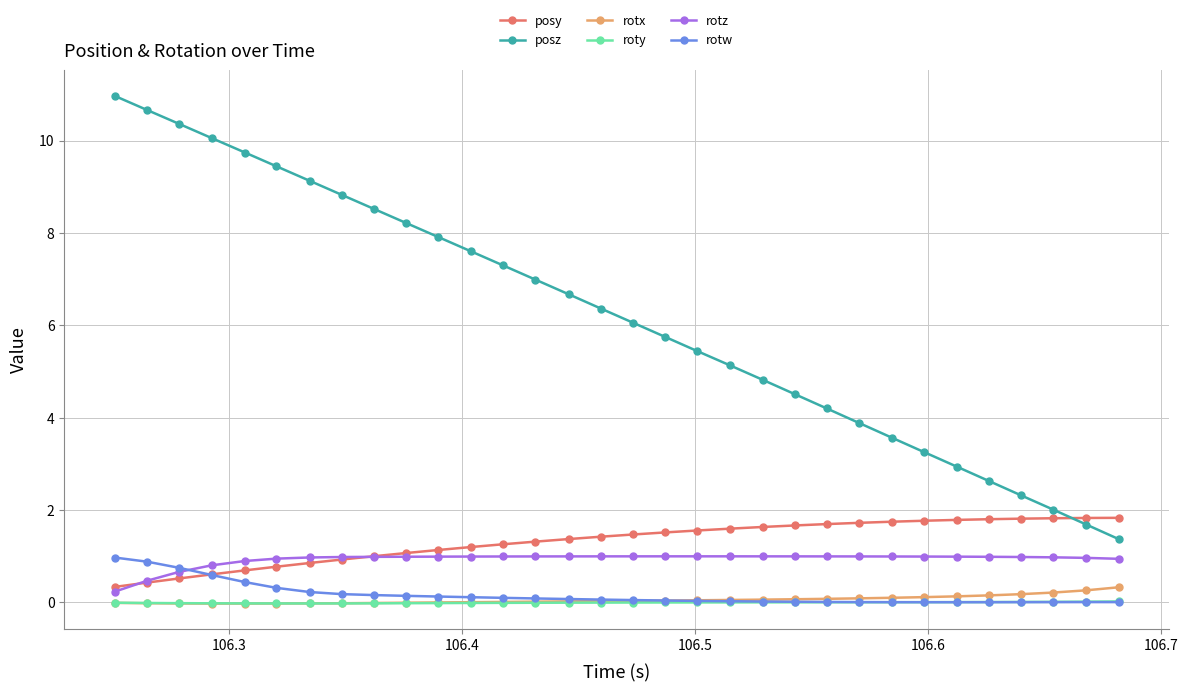

How many categories are shown in the chart?

32